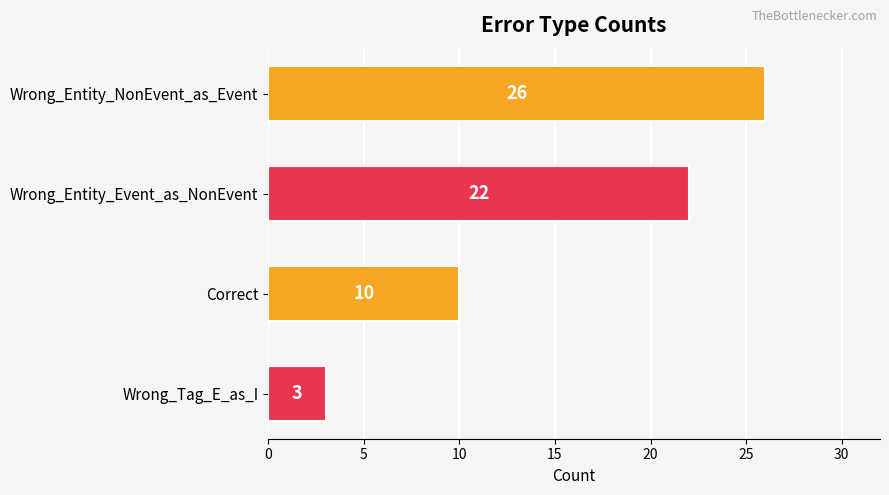

Count the number of data series in this chart.

1